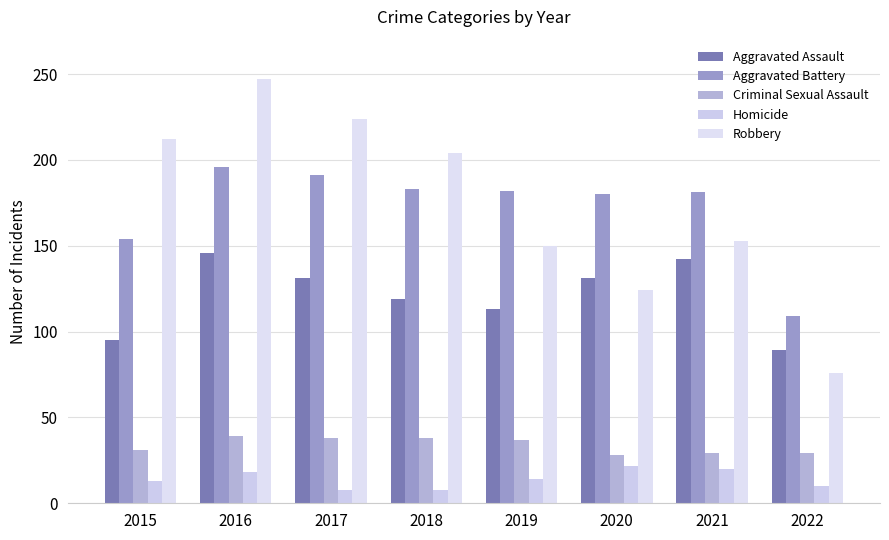

What is the highest value of the Robbery series?

247